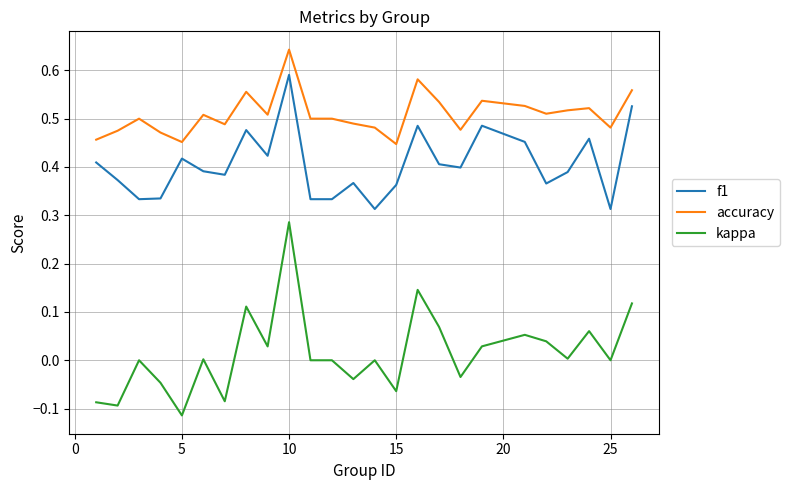

Count the accuracy values in the range 0 to 1.

25